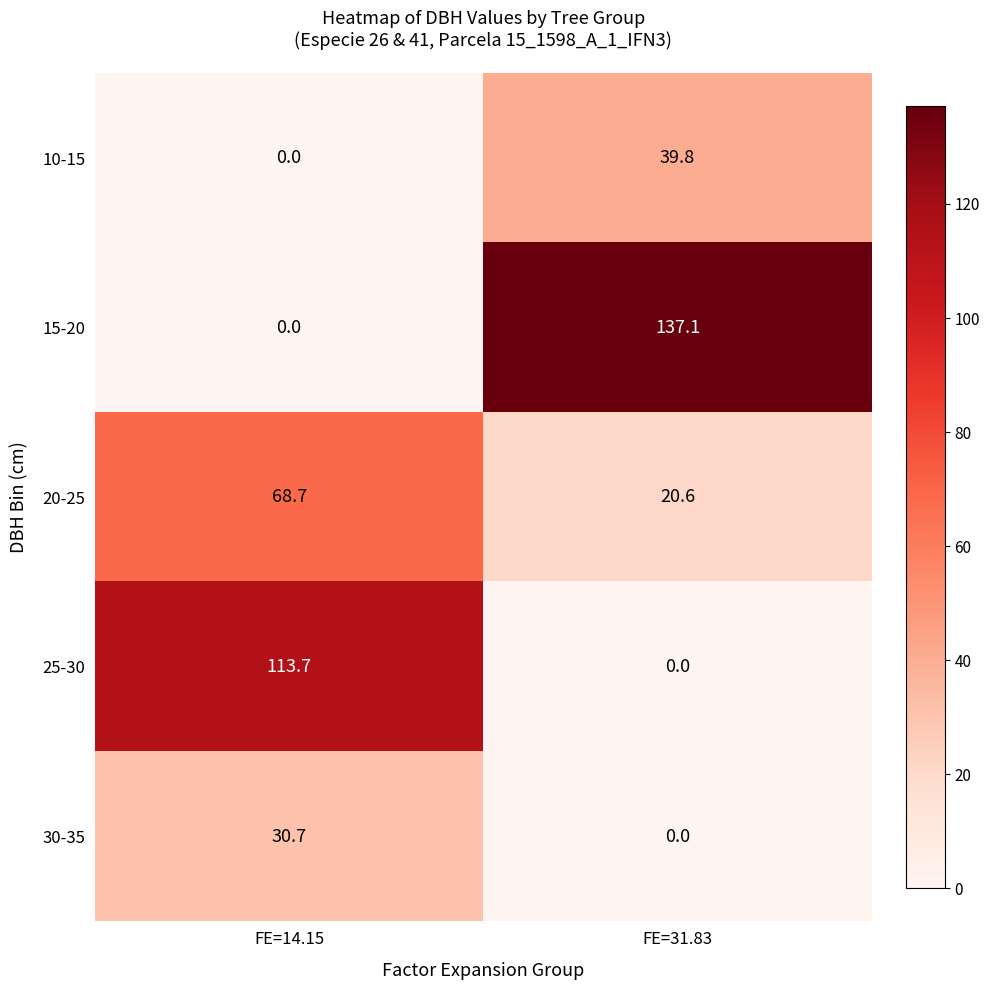

Reading right to left, what are all the values shown in this chart?

10-15: FE=31.83=39.8	FE=14.15=0.0
15-20: FE=31.83=137.1	FE=14.15=0.0
20-25: FE=31.83=20.6	FE=14.15=68.7
25-30: FE=31.83=0.0	FE=14.15=113.7
30-35: FE=31.83=0.0	FE=14.15=30.7